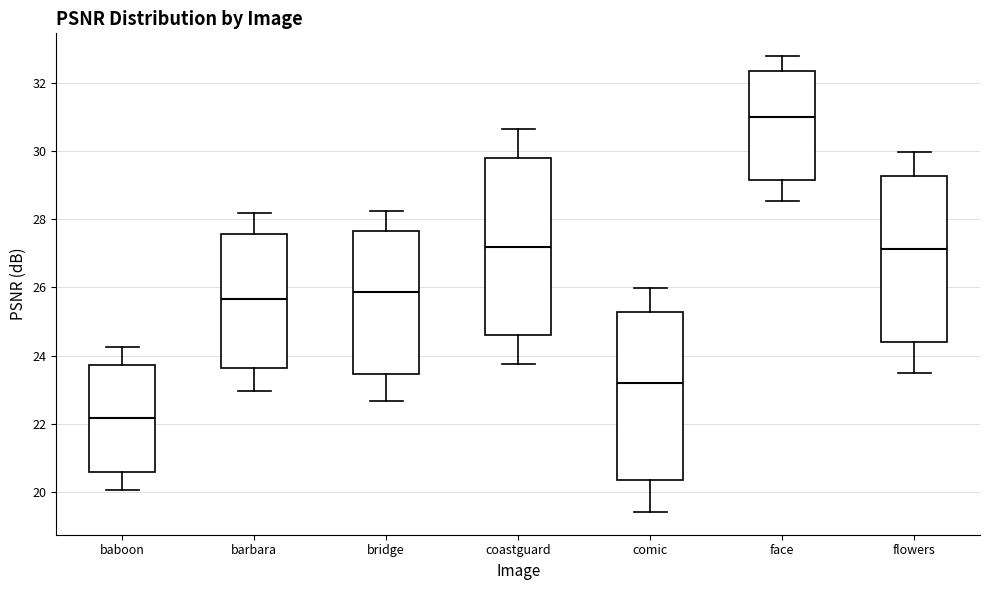

Reading left to right, transcribe this box plot: for each box, give where its median line is, the range the box spans, and where its two whiskers end, as read against the y-axis. The values are not printed on the chart, so give them approximately, as read against the axis.

baboon: median 22.2, box 20.6 to 23.8, whiskers 20.0 to 24.2
barbara: median 25.6, box 23.6 to 27.6, whiskers 23.0 to 28.2
bridge: median 25.8, box 23.4 to 27.6, whiskers 22.6 to 28.2
coastguard: median 27.2, box 24.6 to 29.8, whiskers 23.8 to 30.6
comic: median 23.2, box 20.4 to 25.2, whiskers 19.4 to 26.0
face: median 31.0, box 29.2 to 32.4, whiskers 28.6 to 32.8
flowers: median 27.2, box 24.4 to 29.2, whiskers 23.6 to 30.0